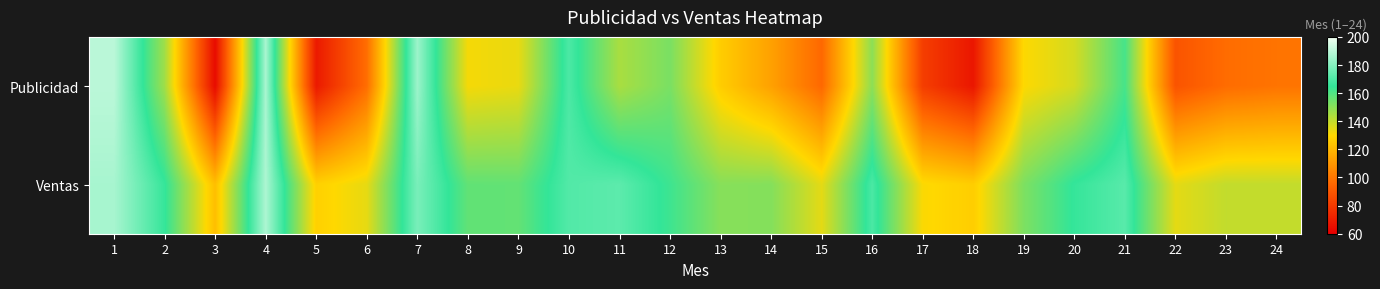

At how many categories does at least one series exceed 184?

3